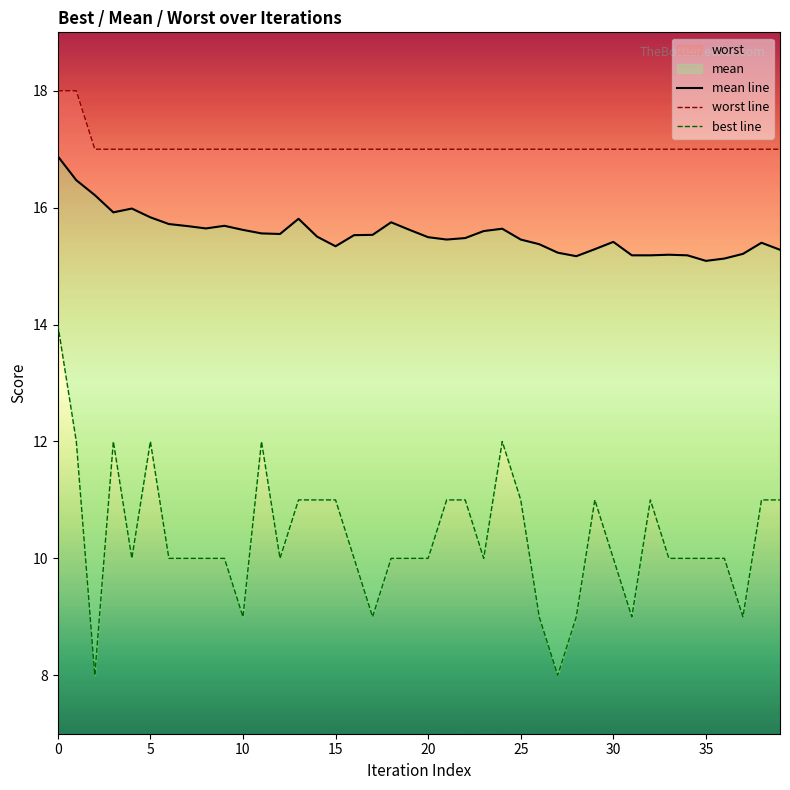

At 21, list the series in order from smallest to largest.

best line, mean line, worst line